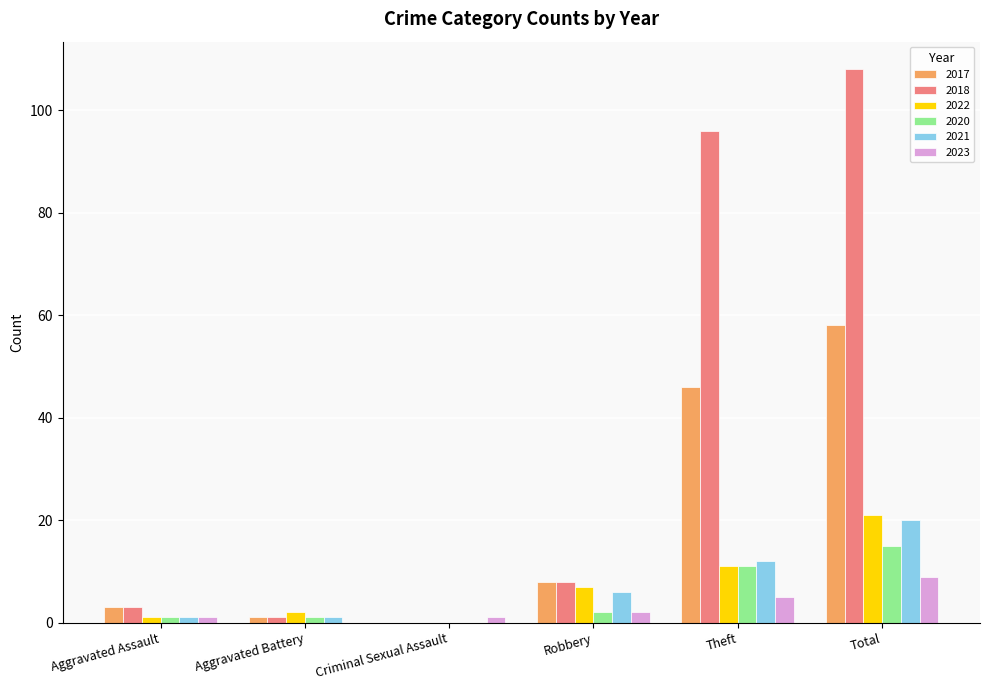

How many categories are shown in the chart?

6